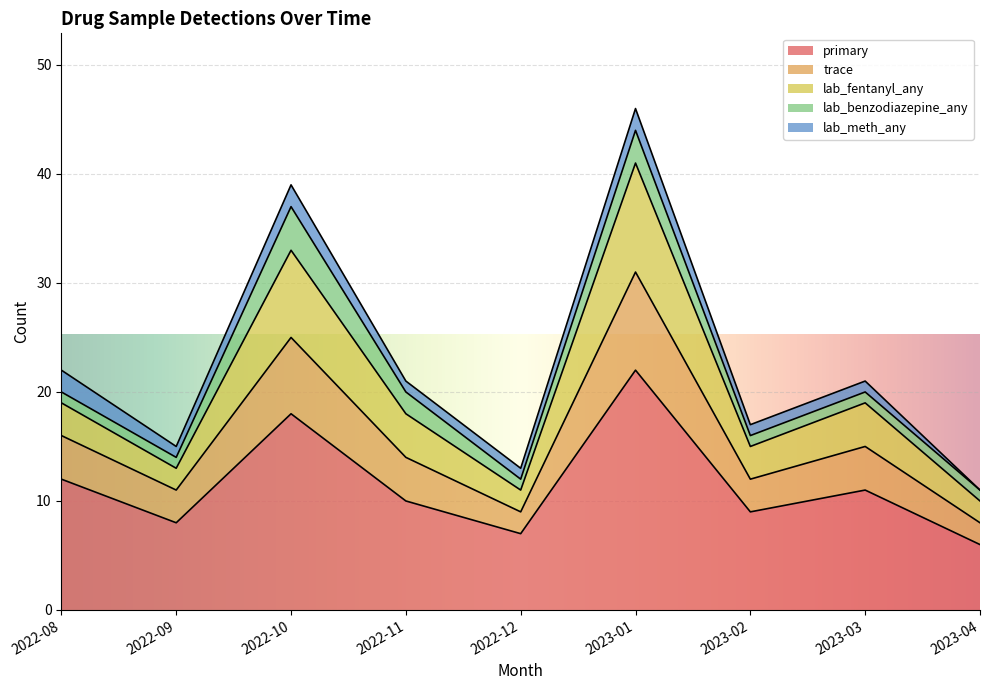

How many values in the lab_fentanyl_any series exceed 20?

2